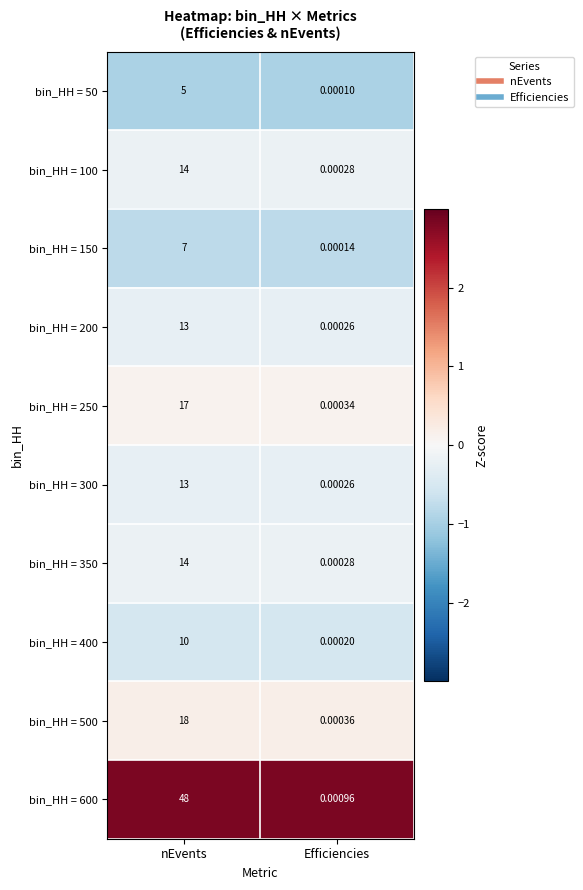

At which label does bin_HH = 100 reach its peak?

nEvents